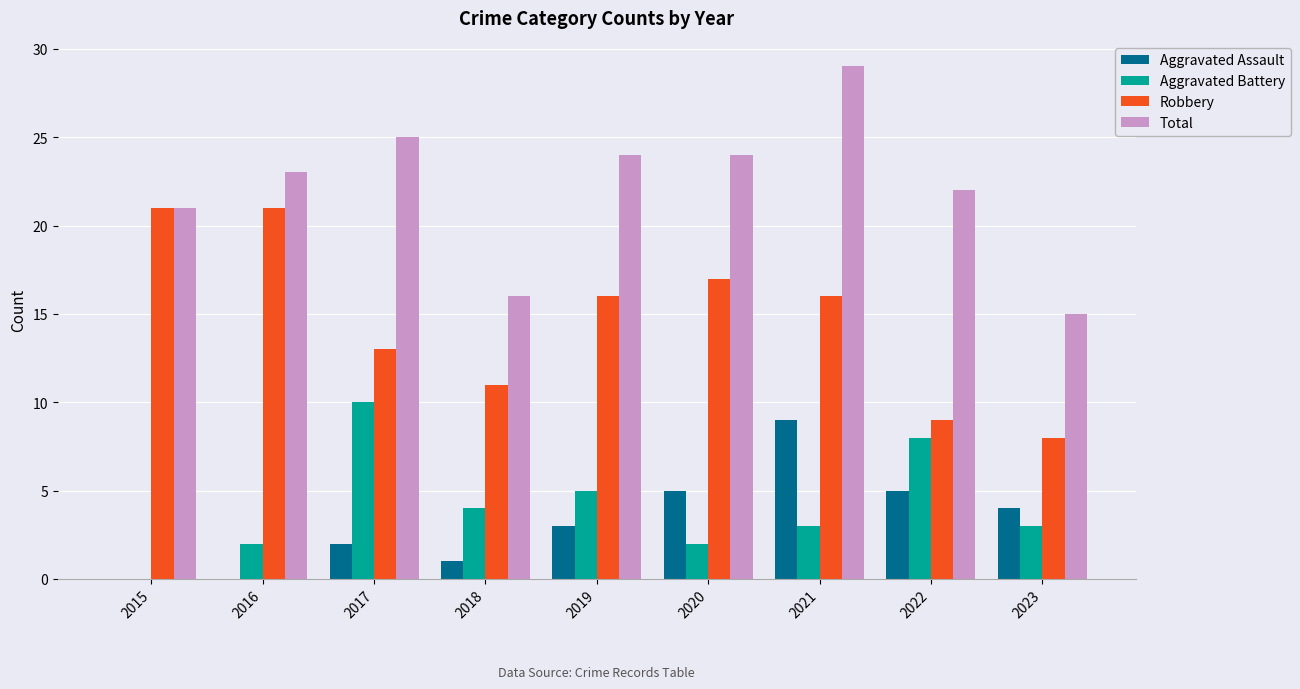

Between 2017 and 2023, which series saw the biggest shift?

Total